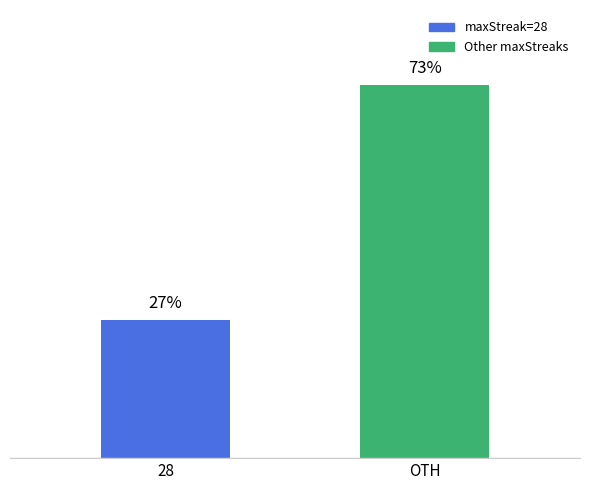

What is the label of the 1st bar from the right?

OTH